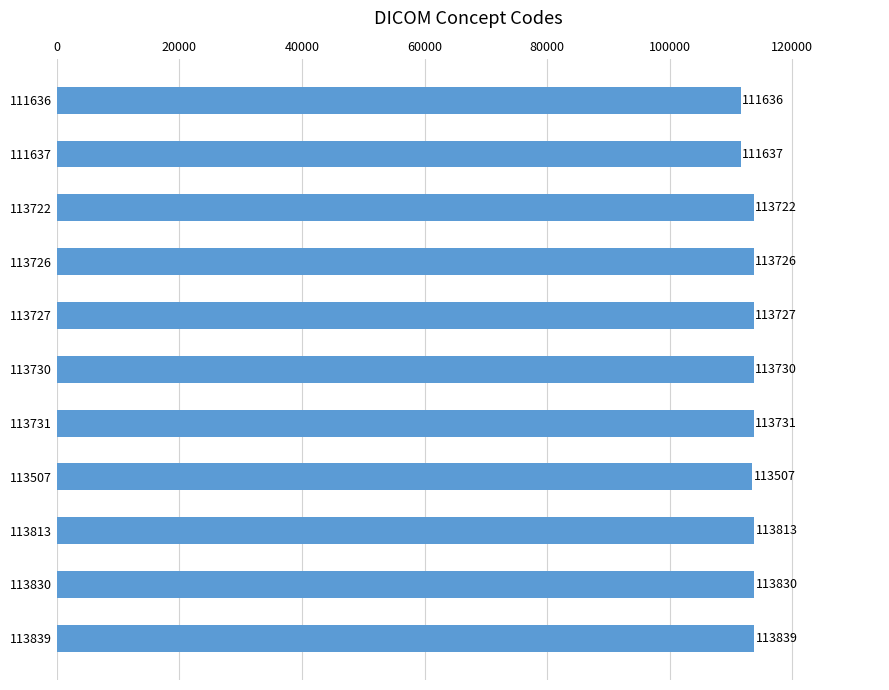

What is the difference between the maximum and second lowest values?

2202